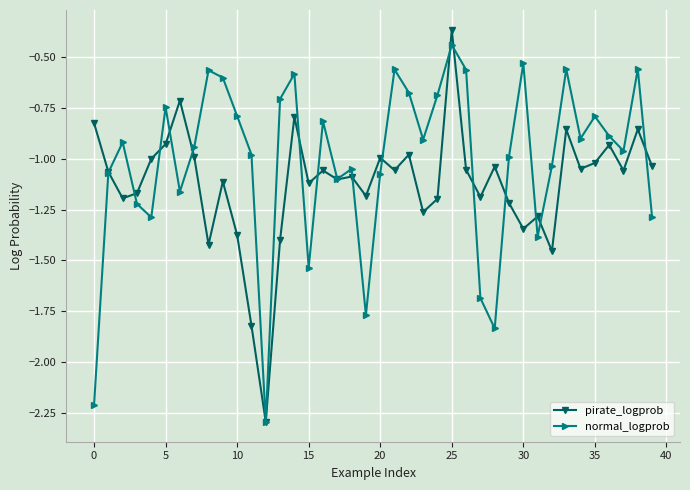

Which series has the largest range (max minus min)?

pirate_logprob